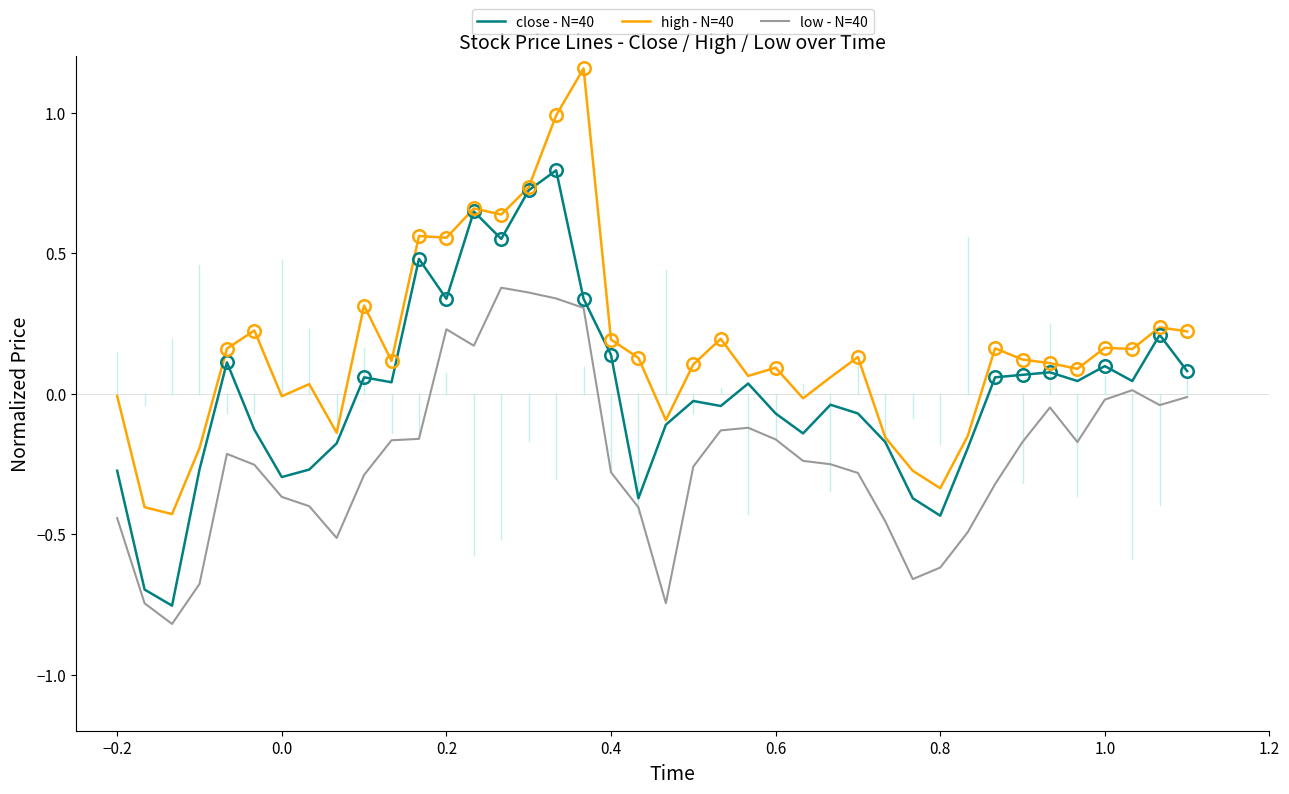

Rank the series by their maximum value, from highest to lowest.

high - N=40, close - N=40, low - N=40